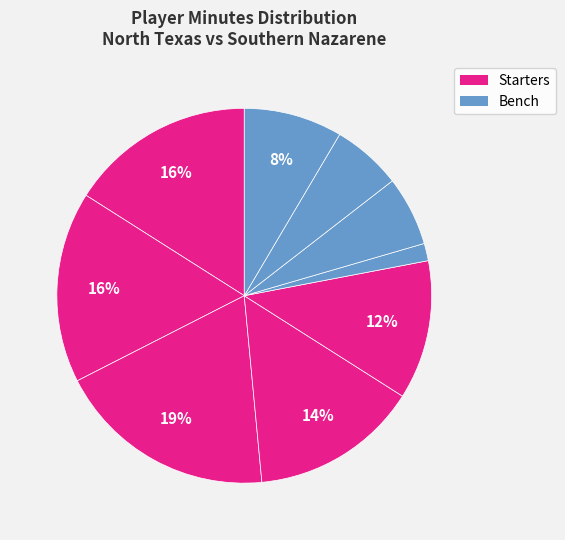

How many segments does this pie chart have?

9